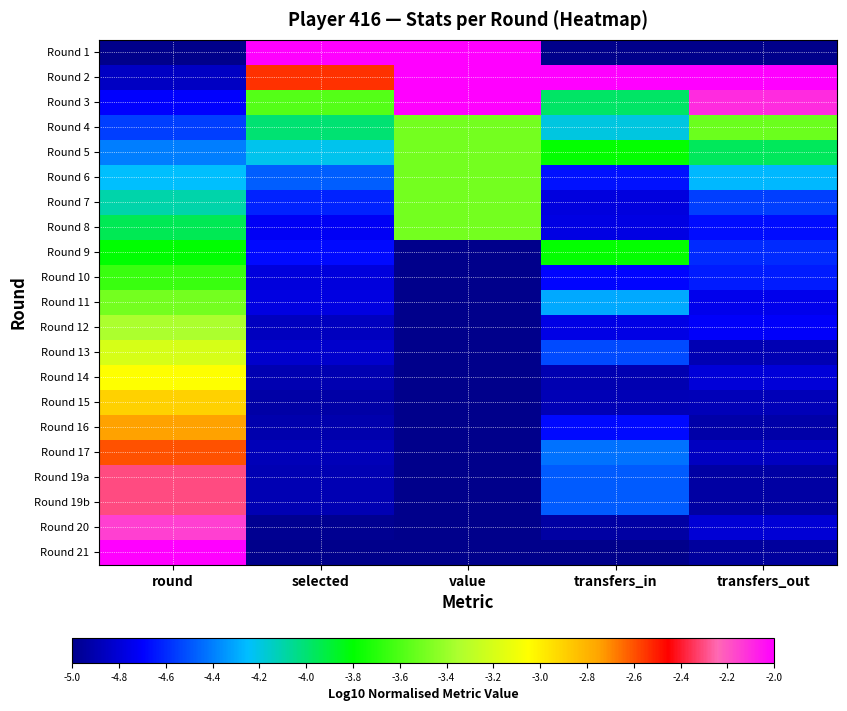

Which has a higher value, transfers_out or transfers_in?

transfers_out